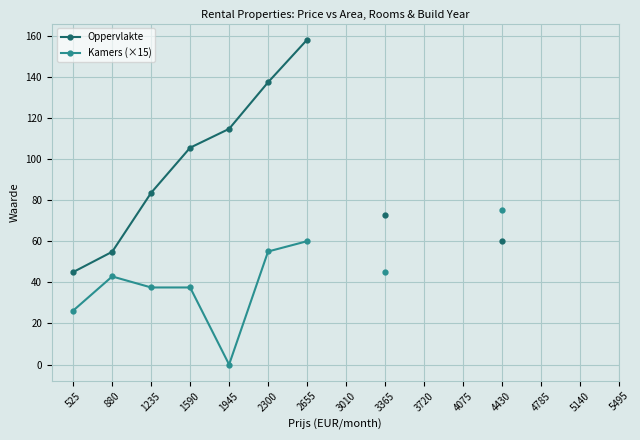

What is the value of the Kamers (×15) point at the 9th from the left?

45.0